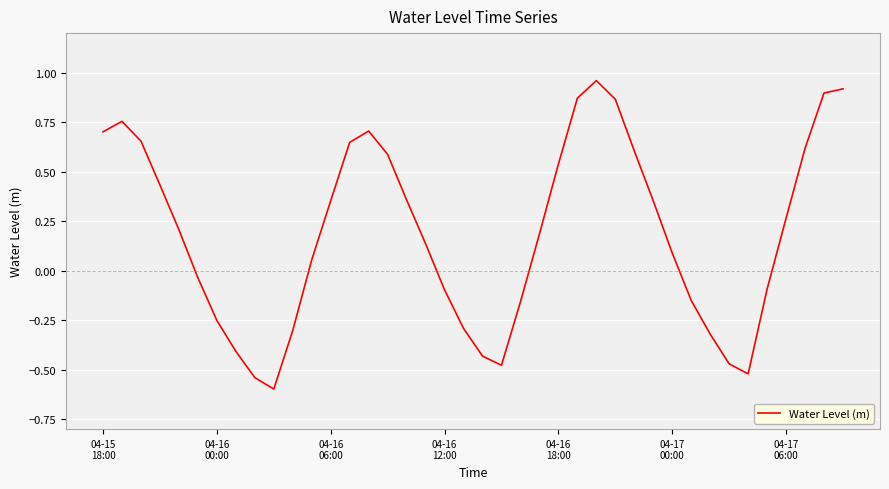

What is the difference between the maximum and minimum values?

1.6